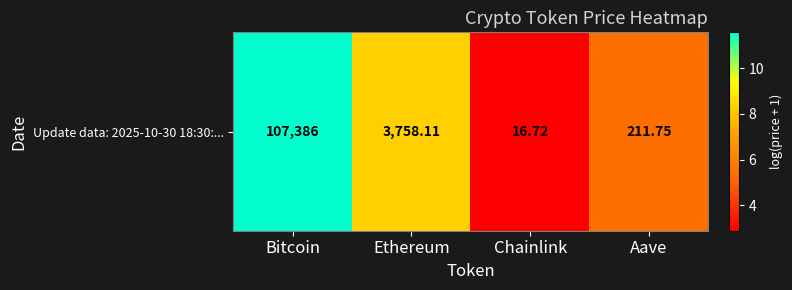

What is the minimum value shown in the chart?

2.9